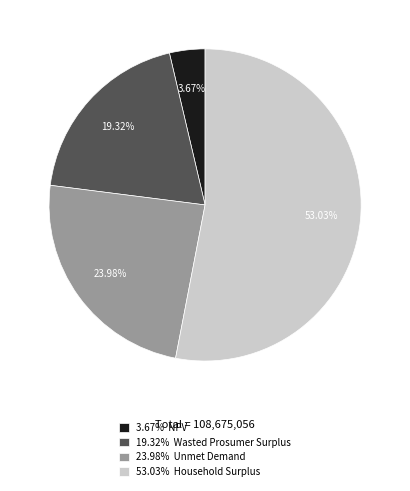

To the nearest percent, what is the average slice percentage?

25%